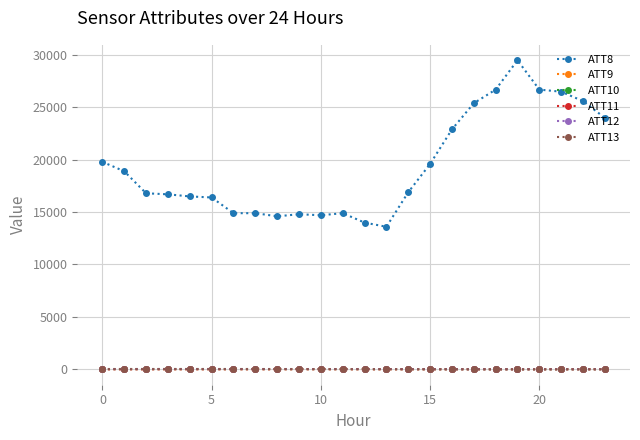

What is the value of the ATT8 point at the 16th from the left?

19600.0